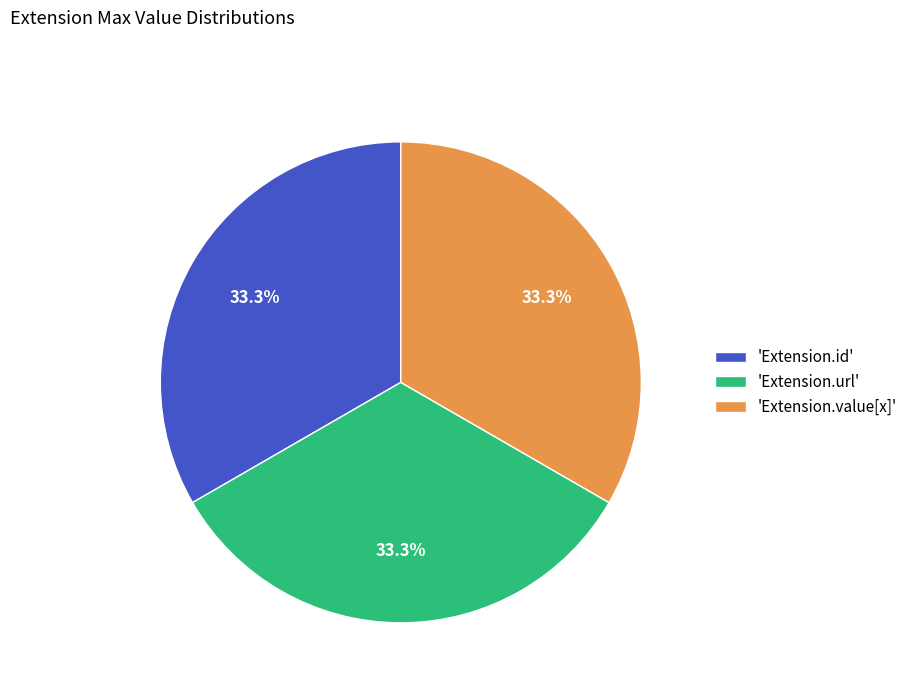

Combined, do 'Extension.value[x]' and 'Extension.url' account for over 50%?

Yes